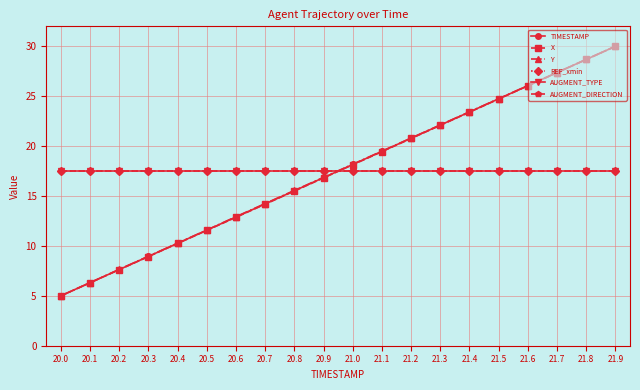

Does the chart have visible grid lines?

Yes